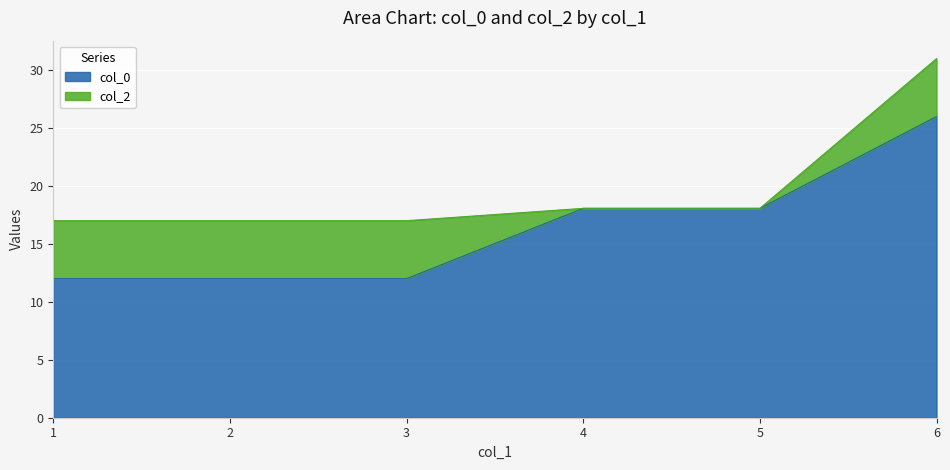

Reading left to right, what are all the values shown in this chart?

12.0	12.0	12.0	18.1	18.1	26.0